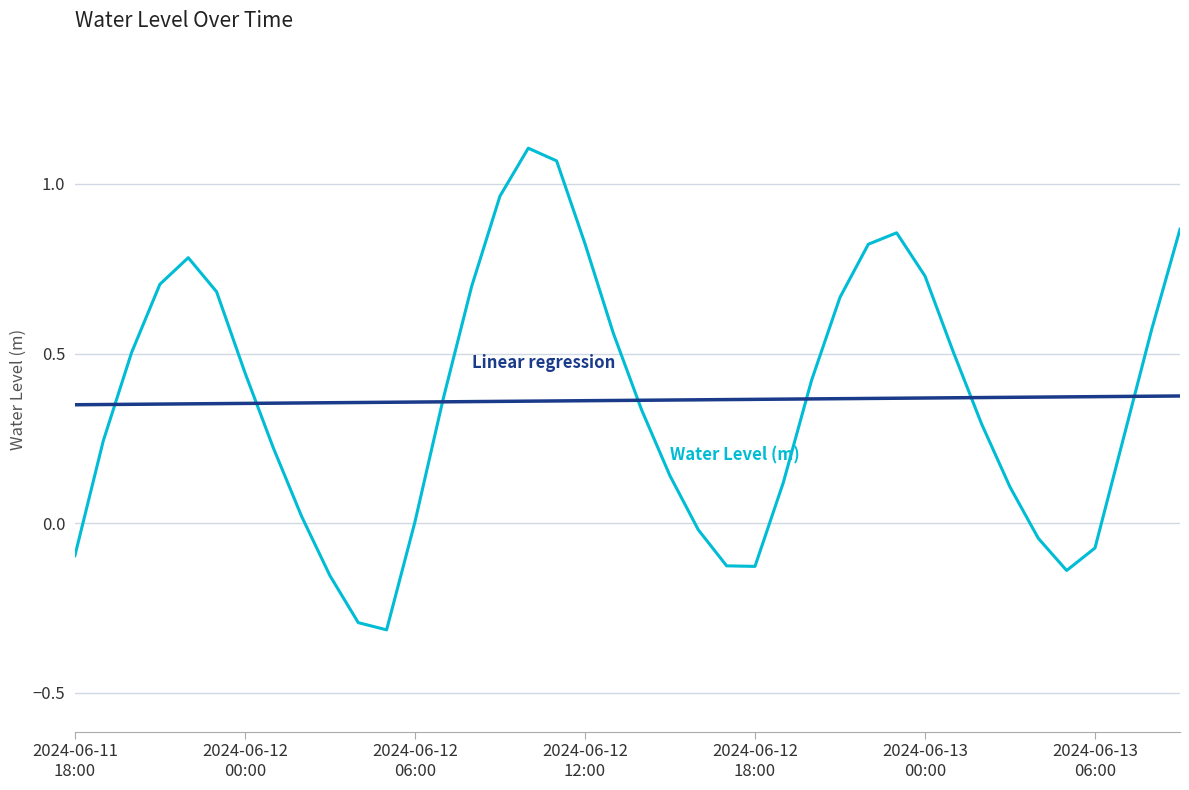

What is the minimum value shown in the chart?

-0.3